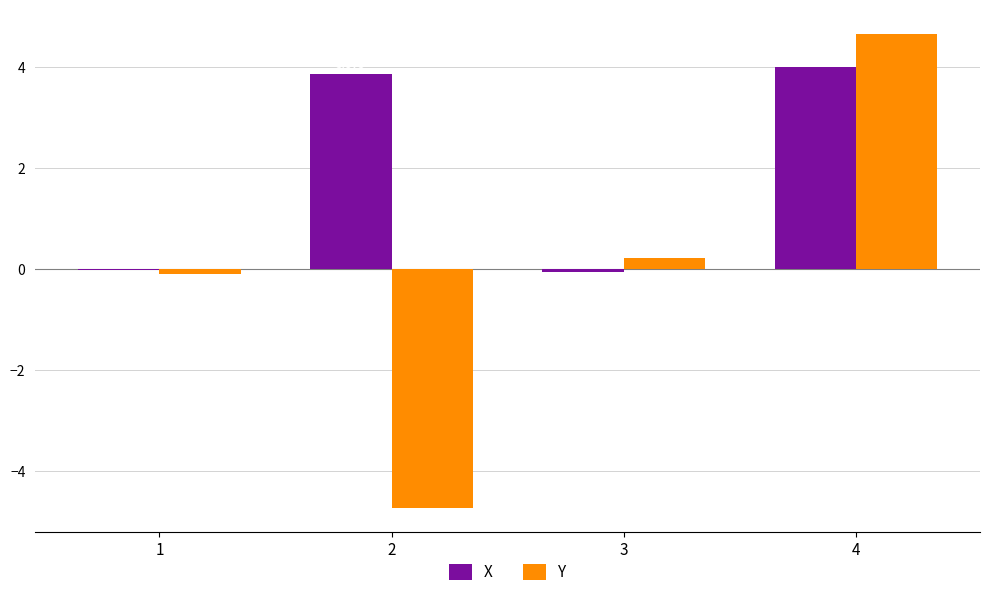

What is the sum of the Y values at 1 and 4?

4.7